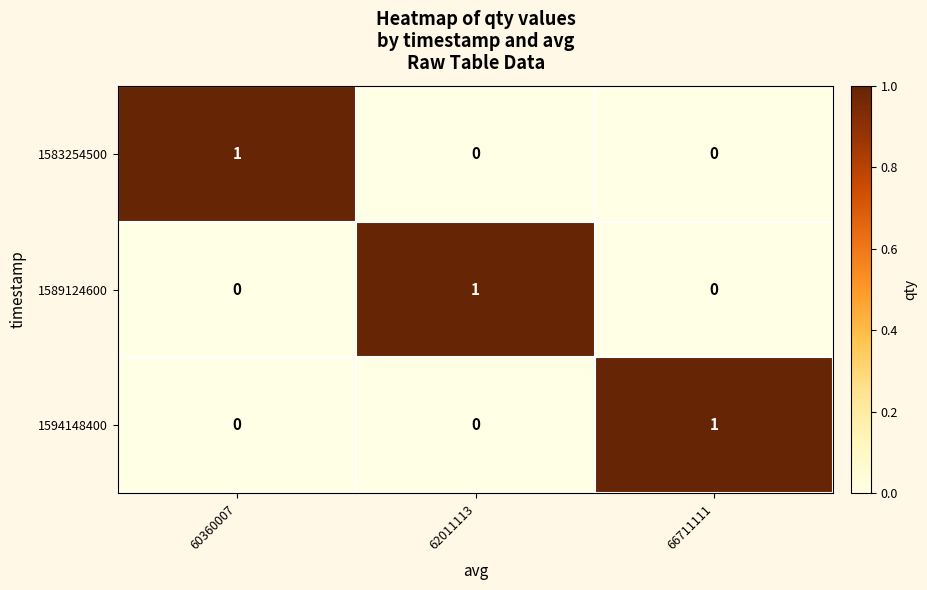

Count the number of categories in the chart.

3